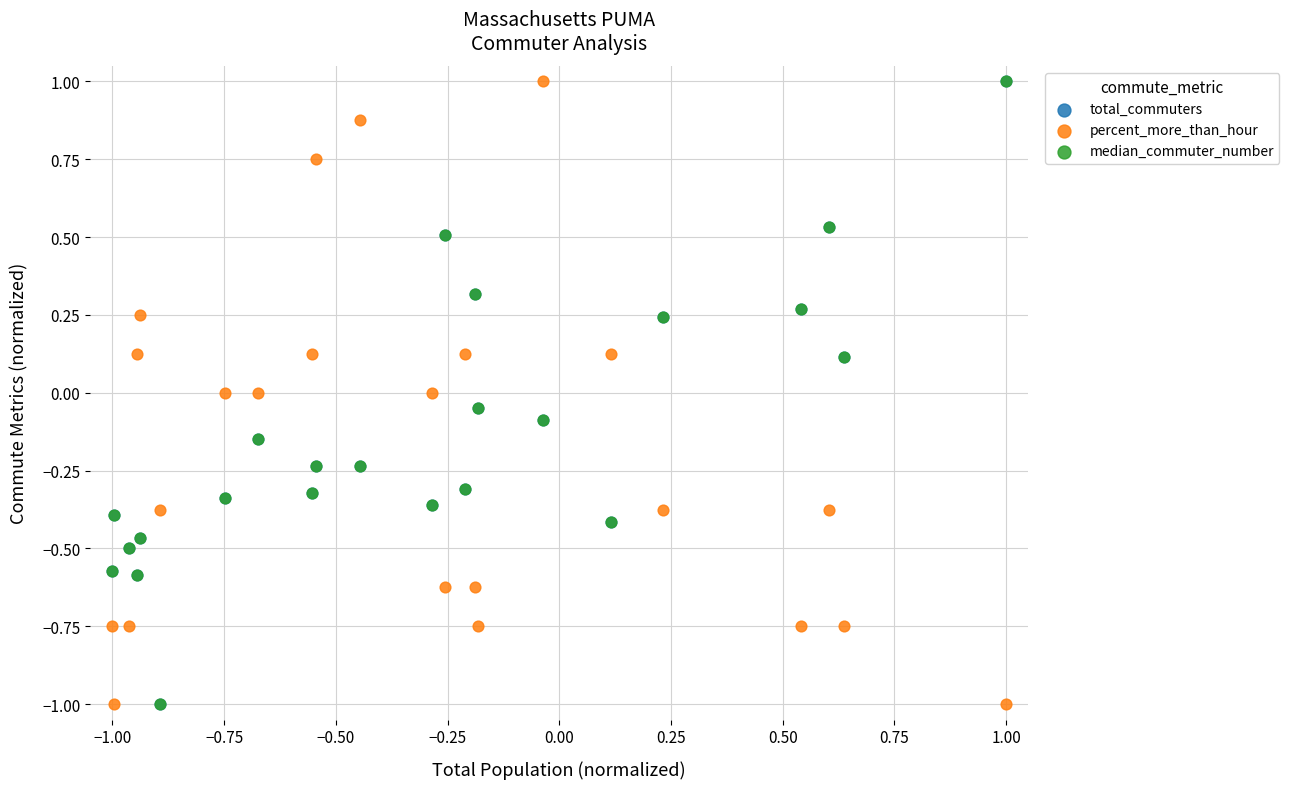

What are all the series names shown in the legend?

total_commuters, percent_more_than_hour, median_commuter_number